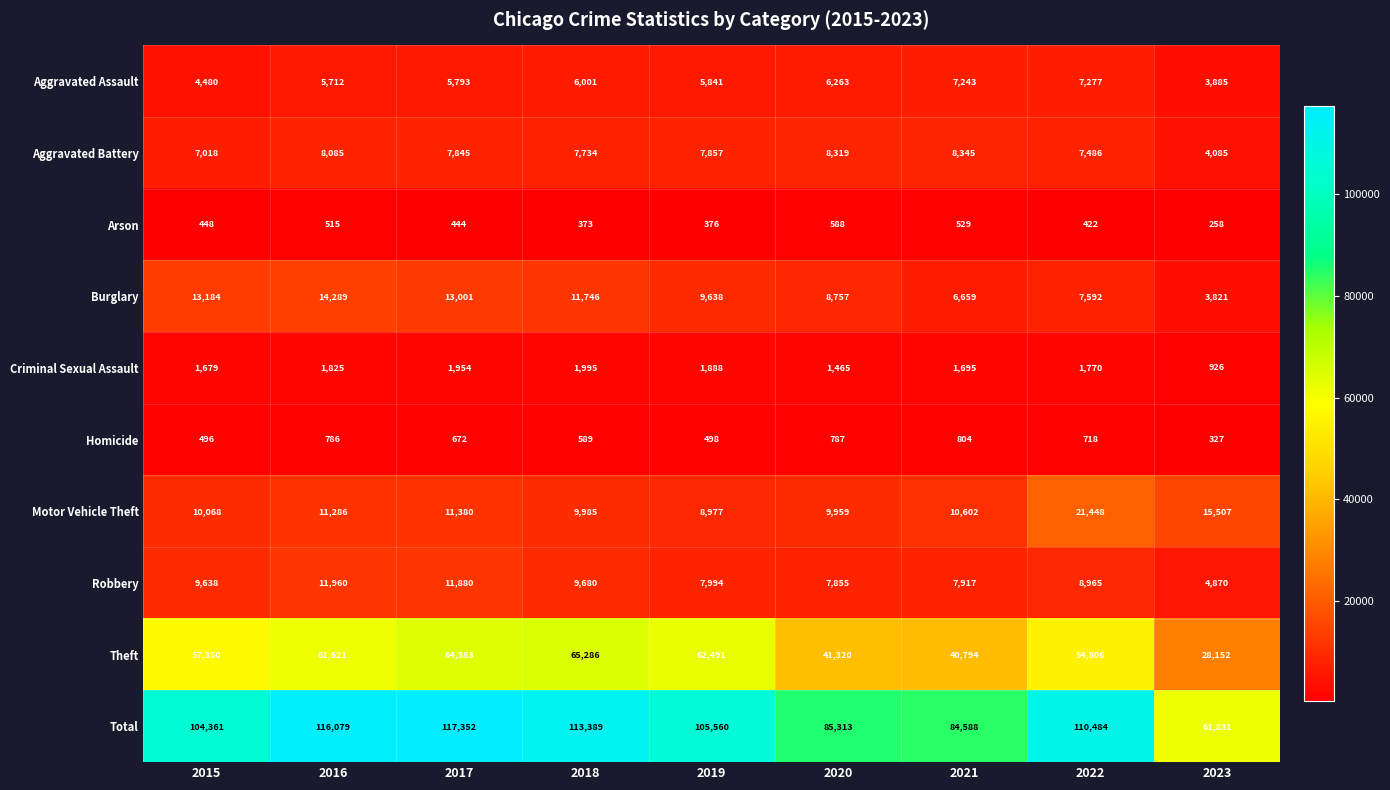

At which label does Motor Vehicle Theft first exceed 10602?

2016